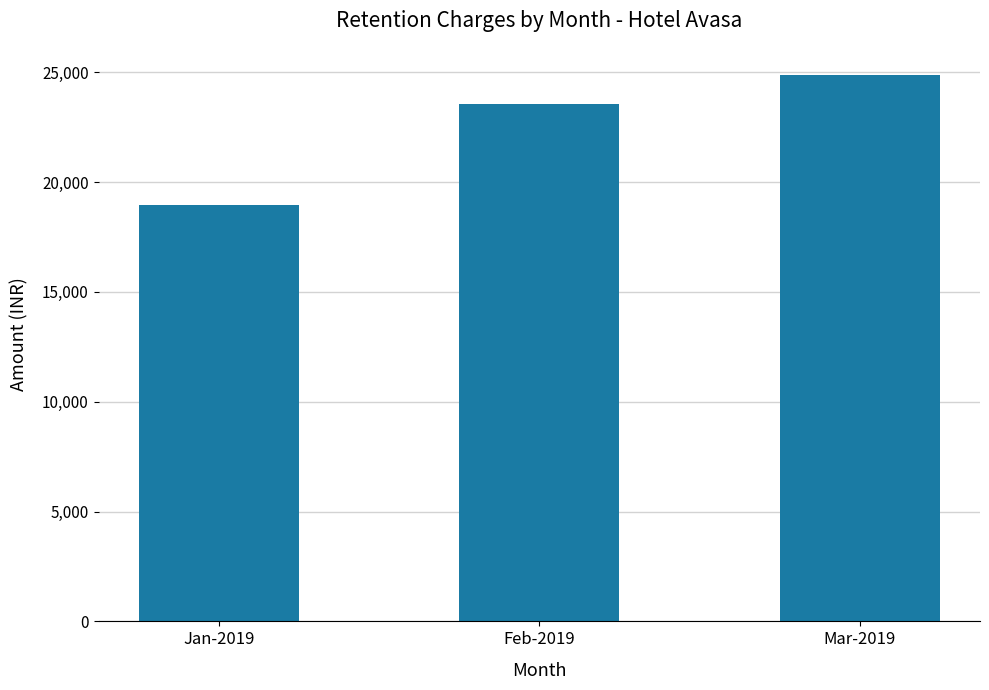

What is the difference between the maximum and minimum values?

5910.4